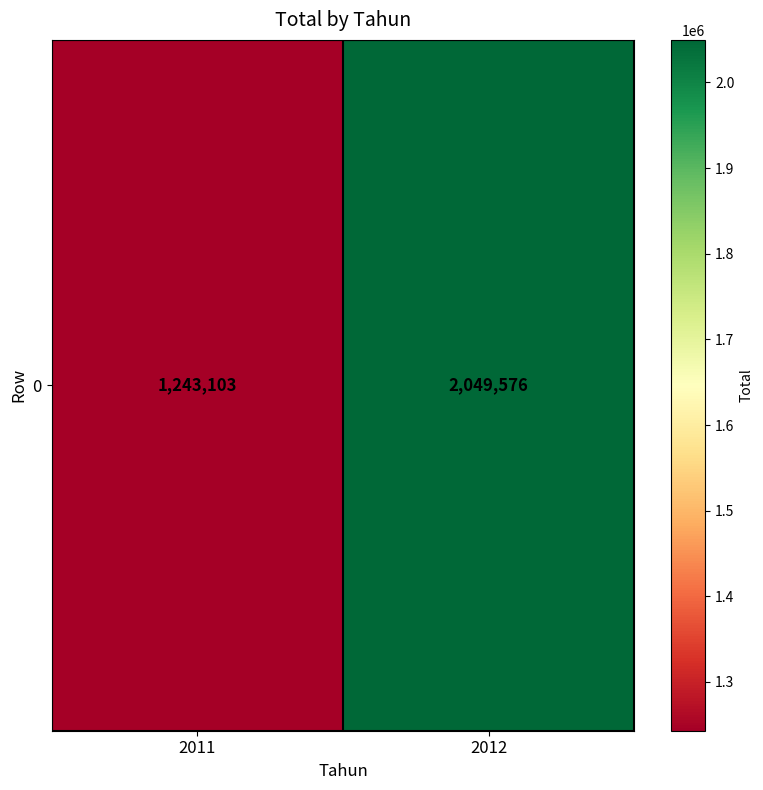

How many distinct data groups are displayed?

1